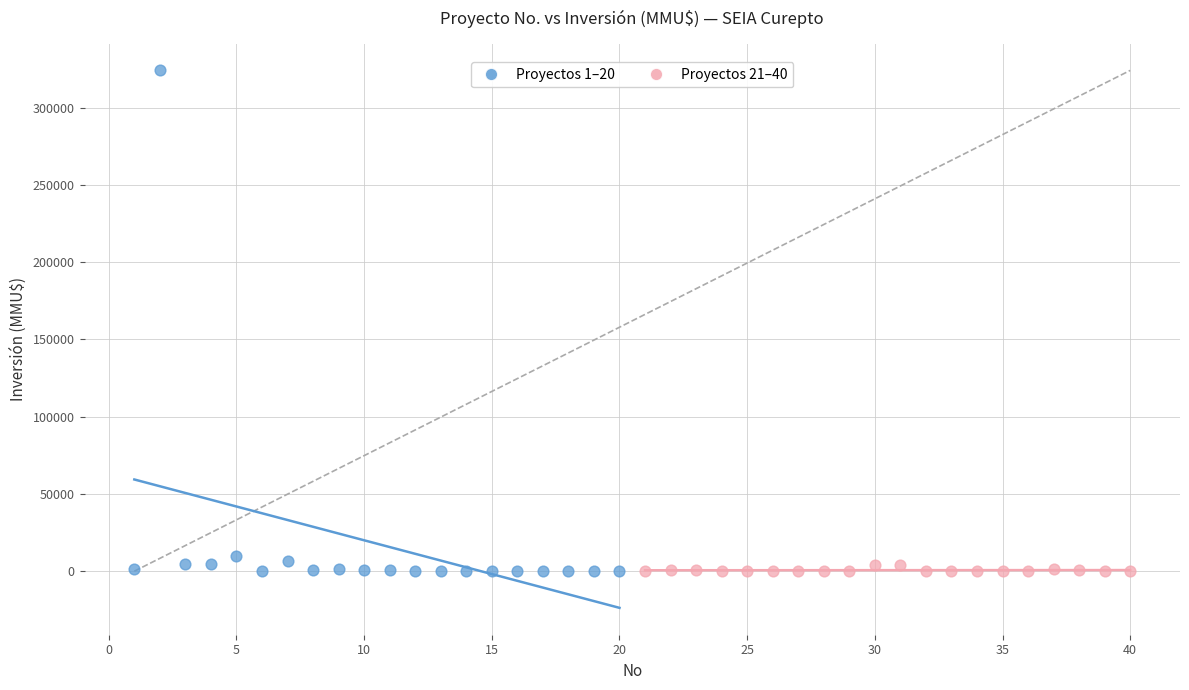

Which series has the largest Y range (max minus min)?

Proyectos 1–20